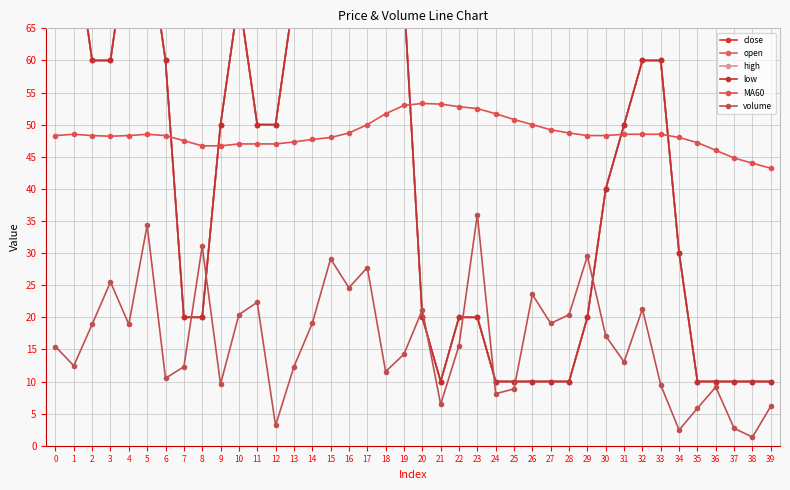

How many lines are shown in the chart?

6